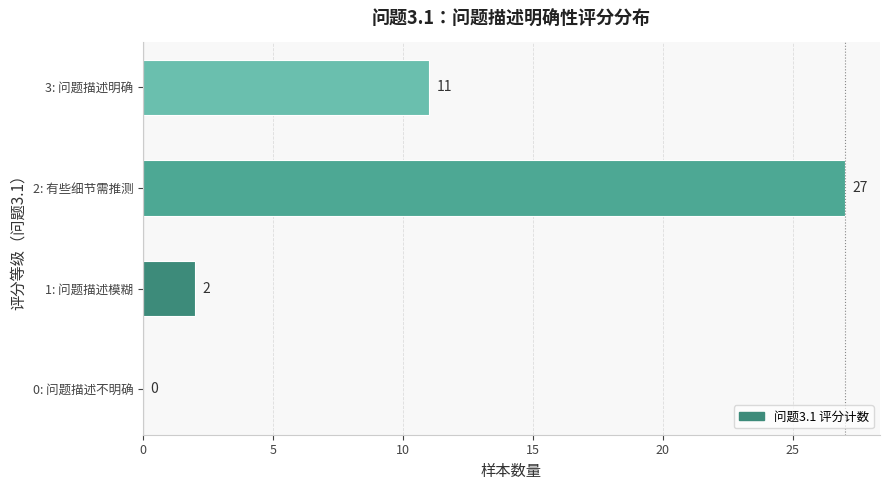

What is the change in value from 0: 问题描述不明确 to 1: 问题描述模糊?

+2